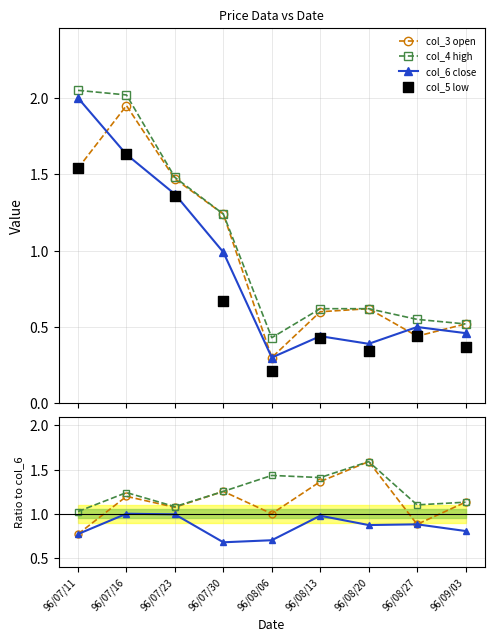

Which series reaches the minimum Y coordinate?

col_5